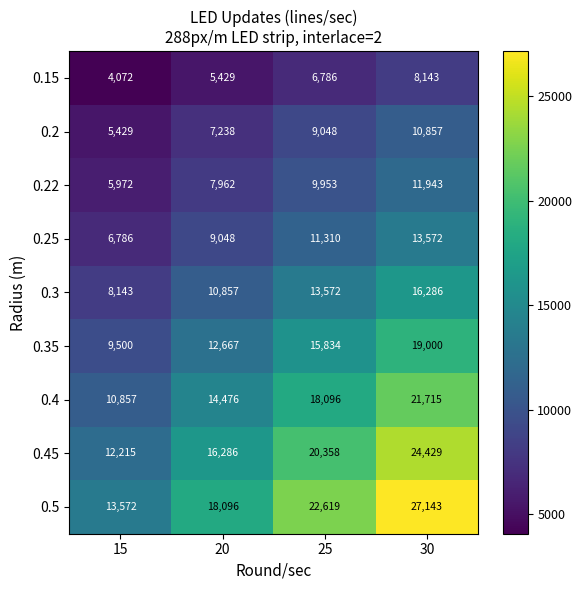

Is it true that 0.15 equals 3385 at 20?

False